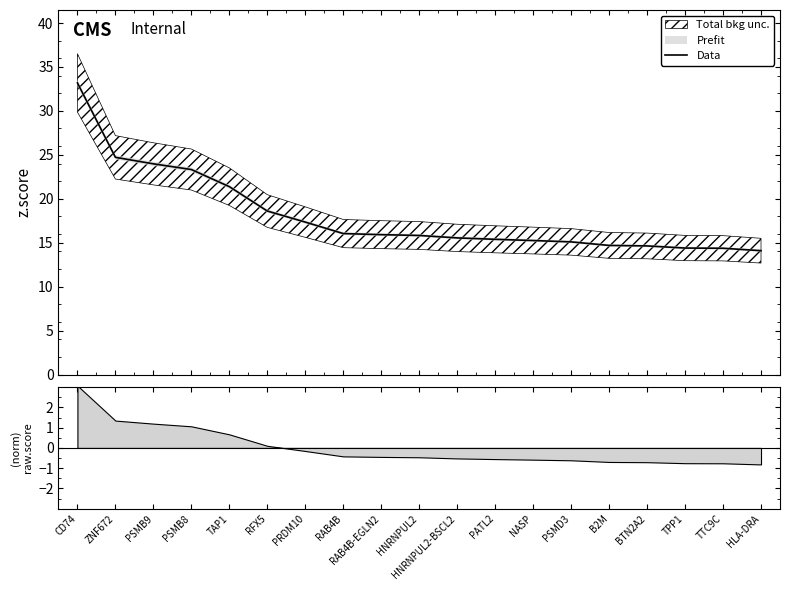

Approximately how many times larger is the value at CD74 compared to TPP1?

2.3